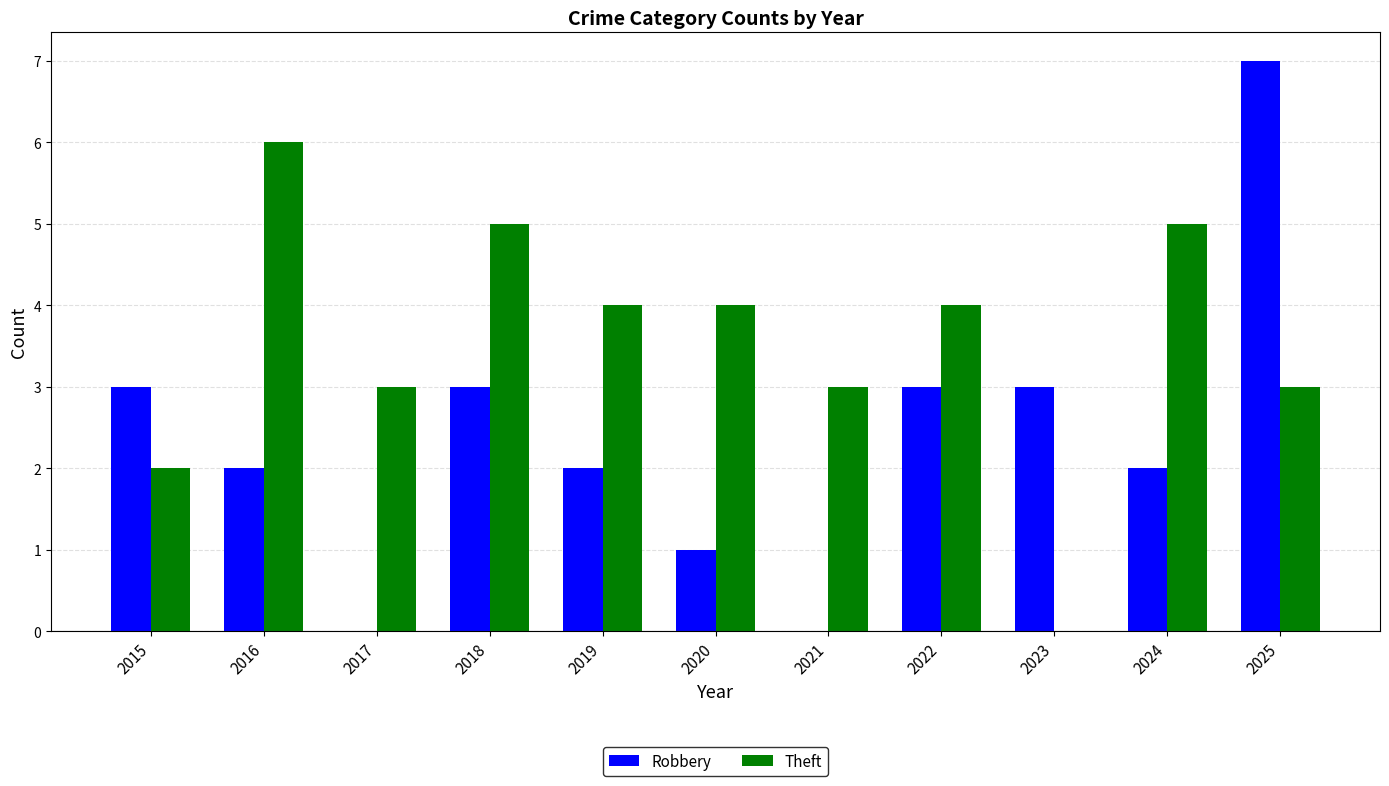

What is the total value across all series at 2023?

3